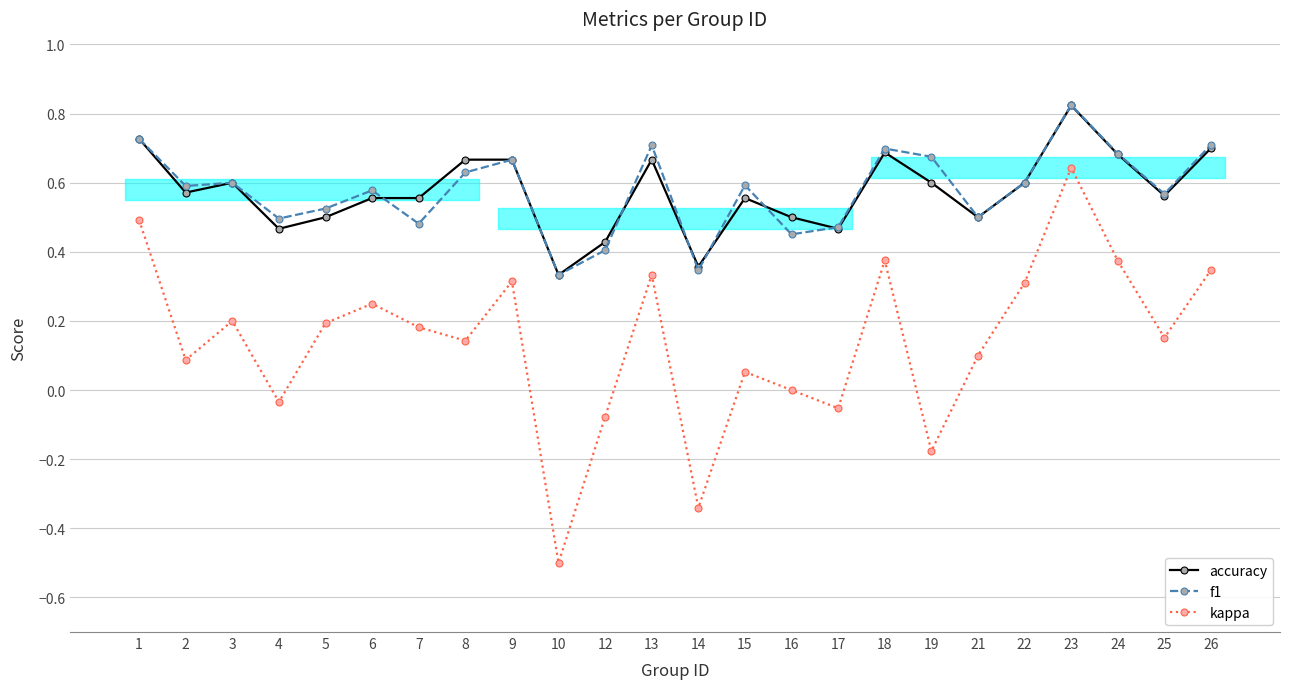

Count the f1 values in the range 0 to 1.

24